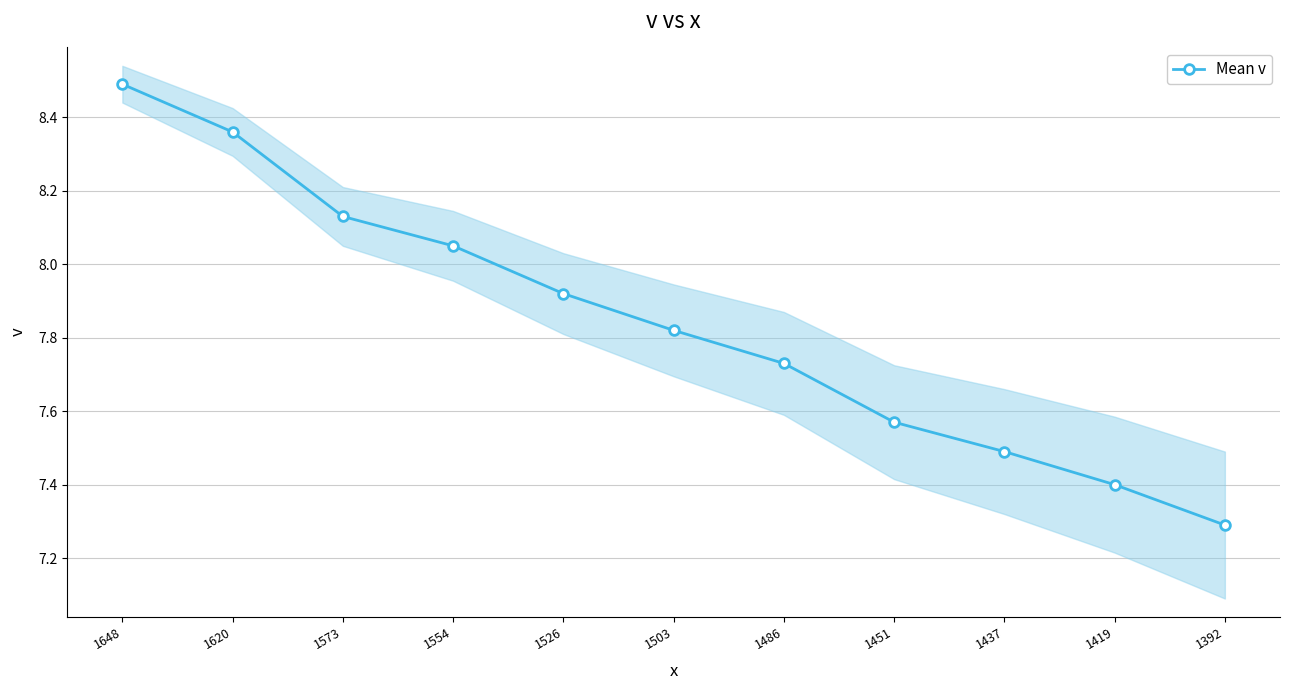

What is the value of the 10th point from the left?

7.4